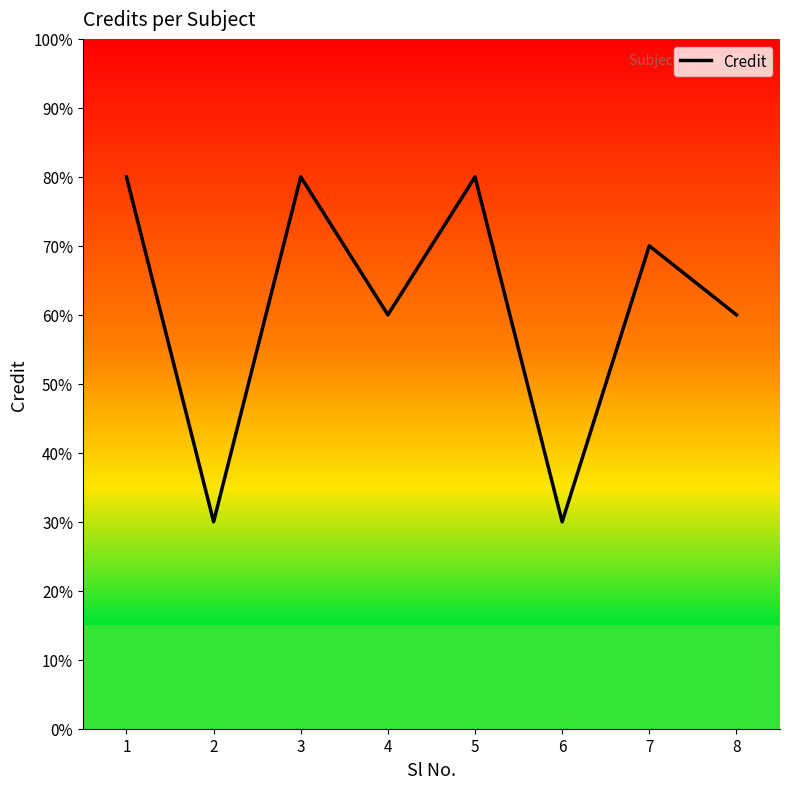

What is the ratio of the value at 8 to the value at 5?

0.8